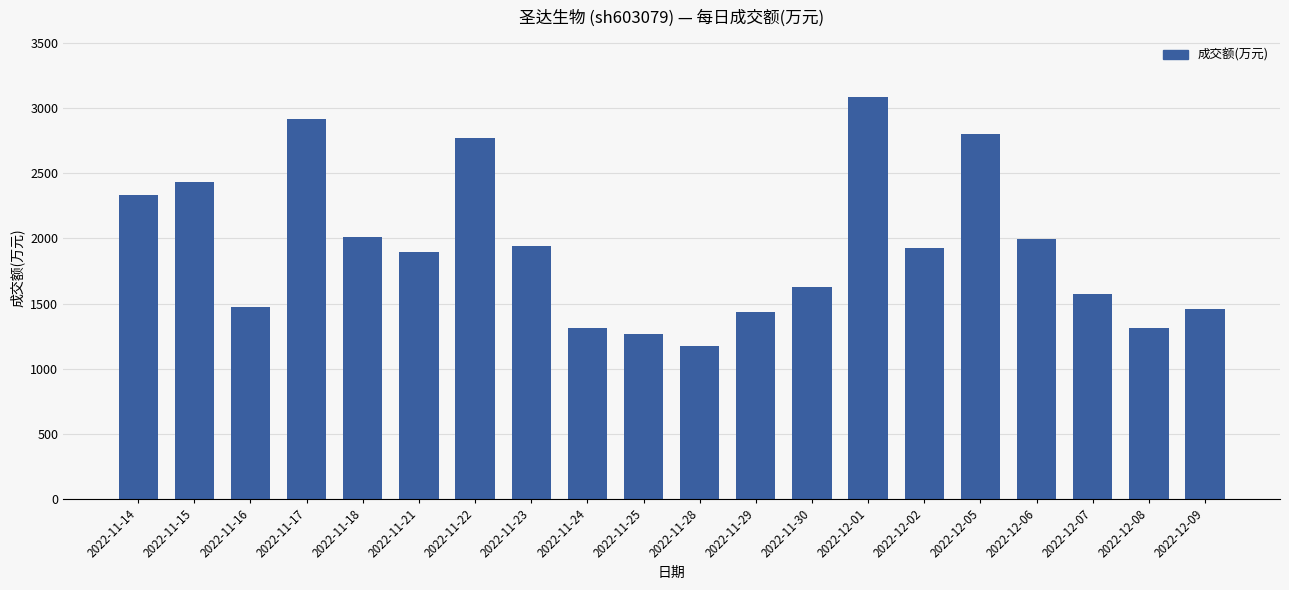

How many values are below 1924?

10